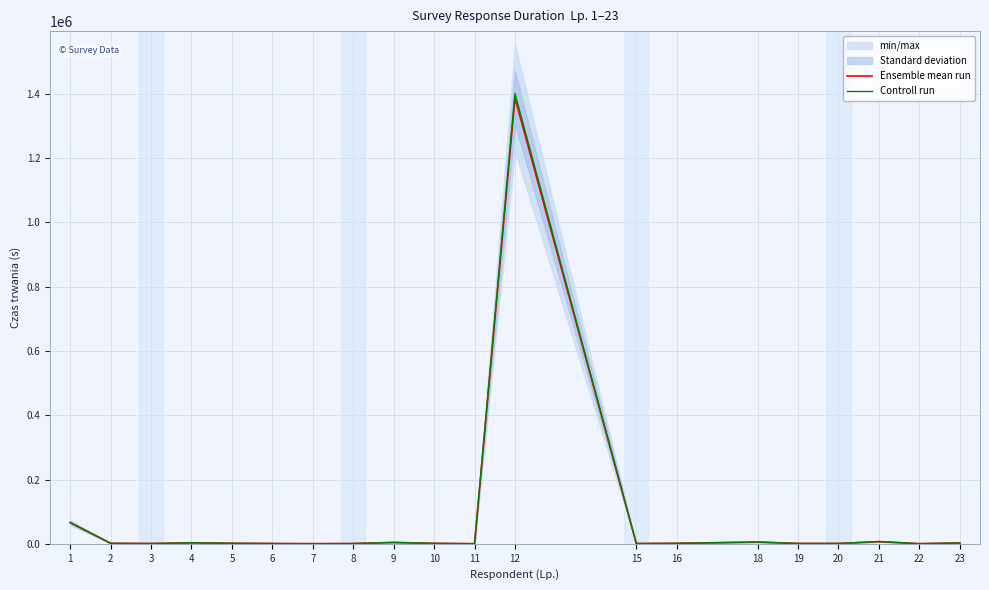

What is the sum of all Controll run values?

1502950.7